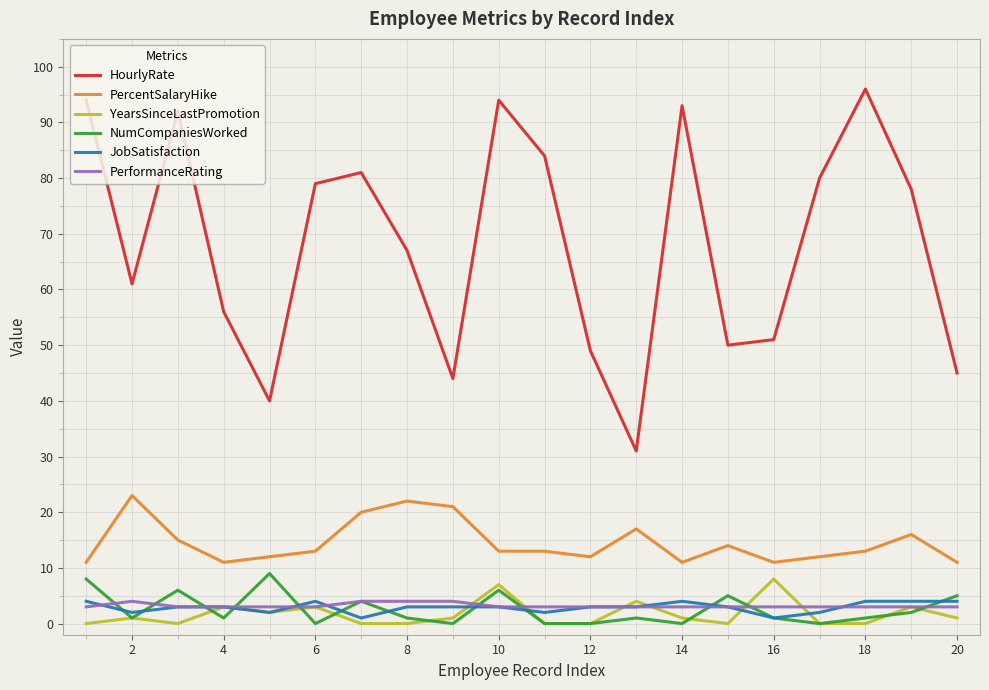

True or false: JobSatisfaction and PercentSalaryHike cross at least once.

False